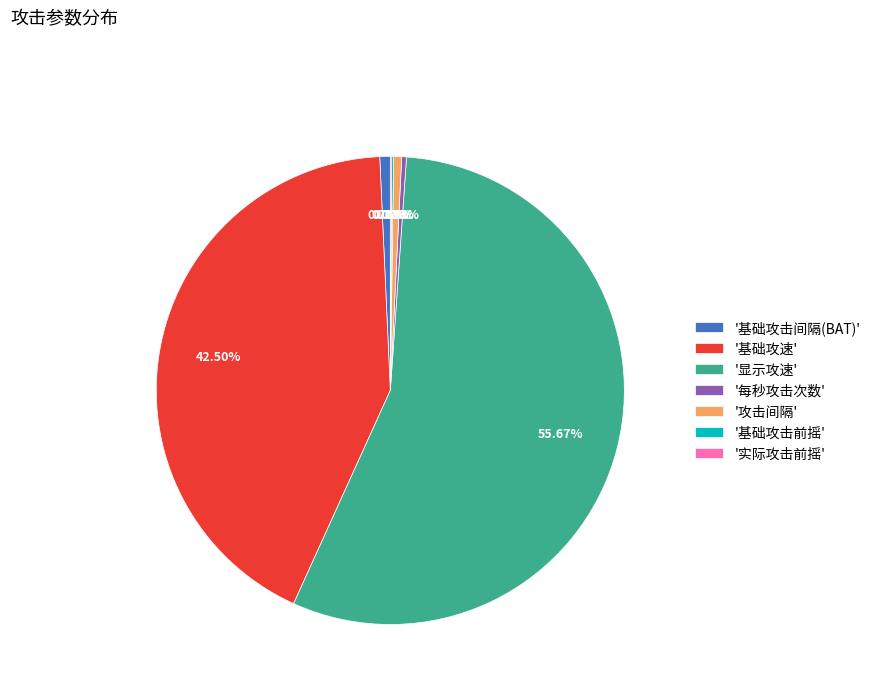

Between '每秒攻击次数' and '基础攻速', which is larger?

'基础攻速'